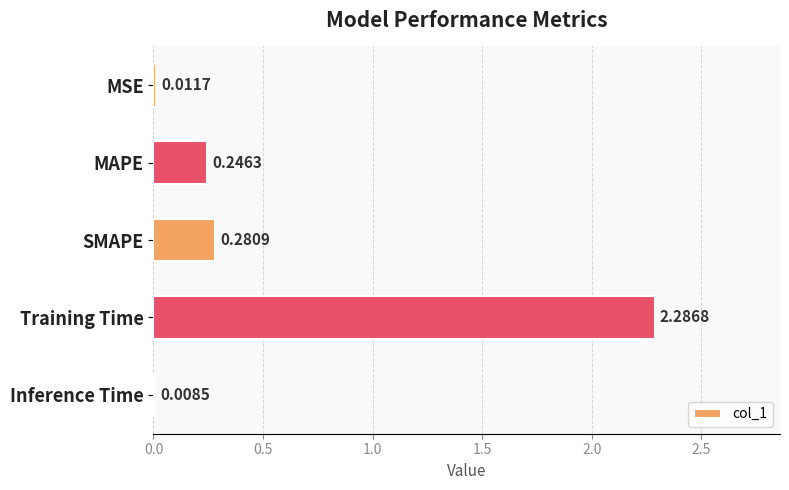

Where is the data nearest to the value 1?

SMAPE